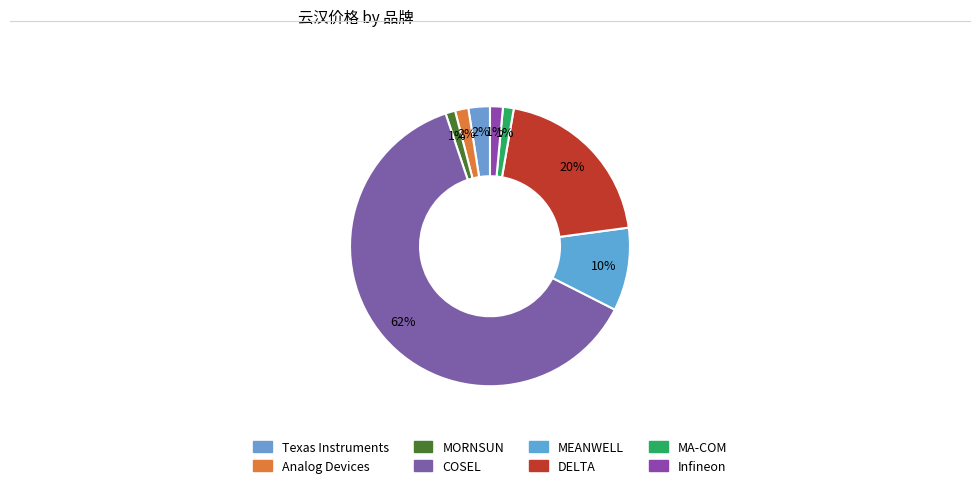

What is the change in value from Texas Instruments to DELTA?

+221.6